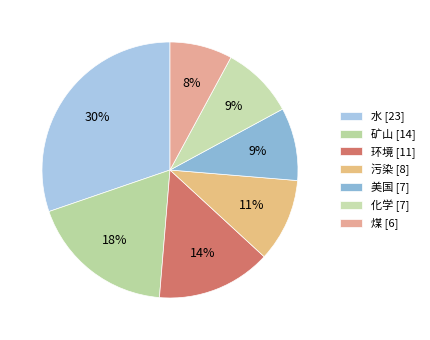

What portion of the pie excludes 煤?

92.1%